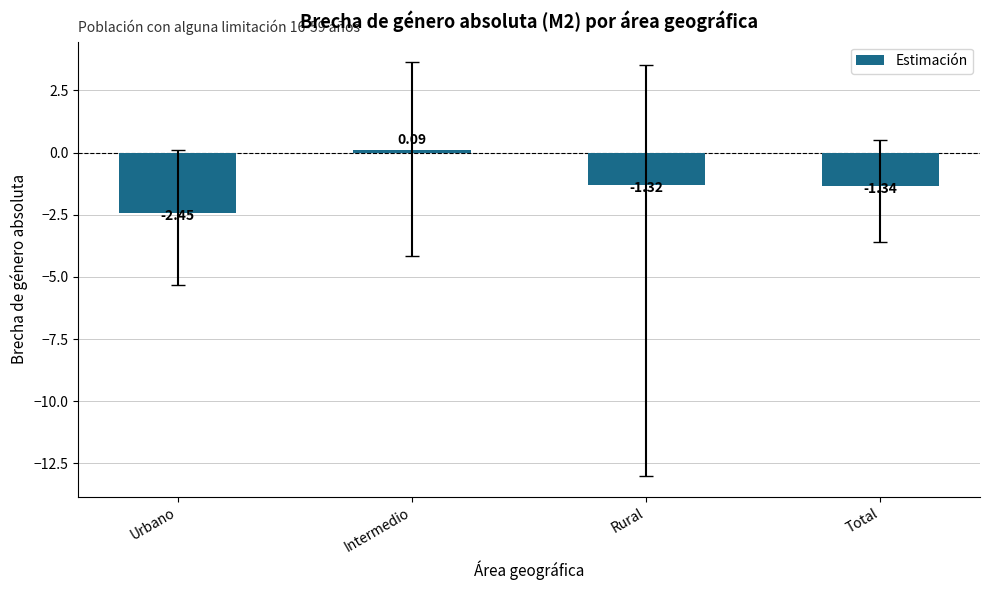

List the labels in order of value, largest first.

Intermedio, Rural, Total, Urbano